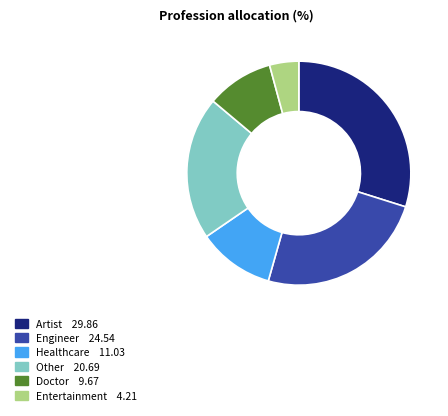

What is the smallest slice in the pie chart?

Entertainment